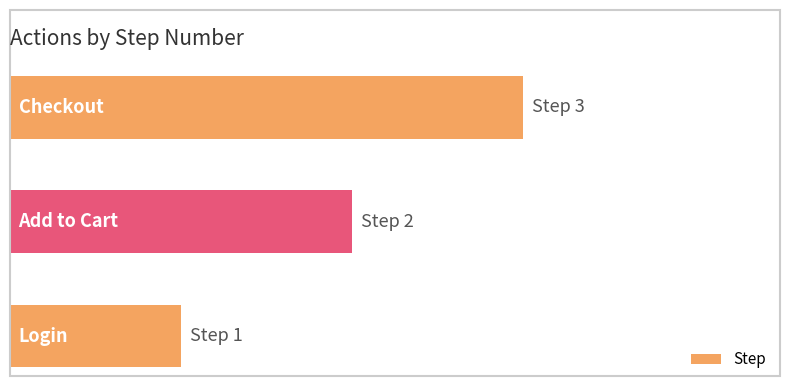

Are the bars horizontal?

Yes